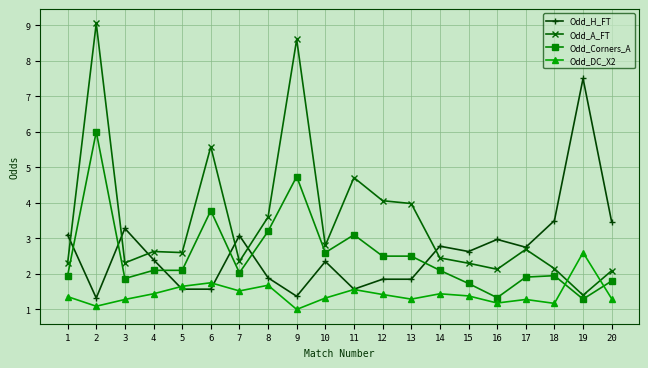

True or false: Odd_Corners_A has a value of 3.1 at 11.

True